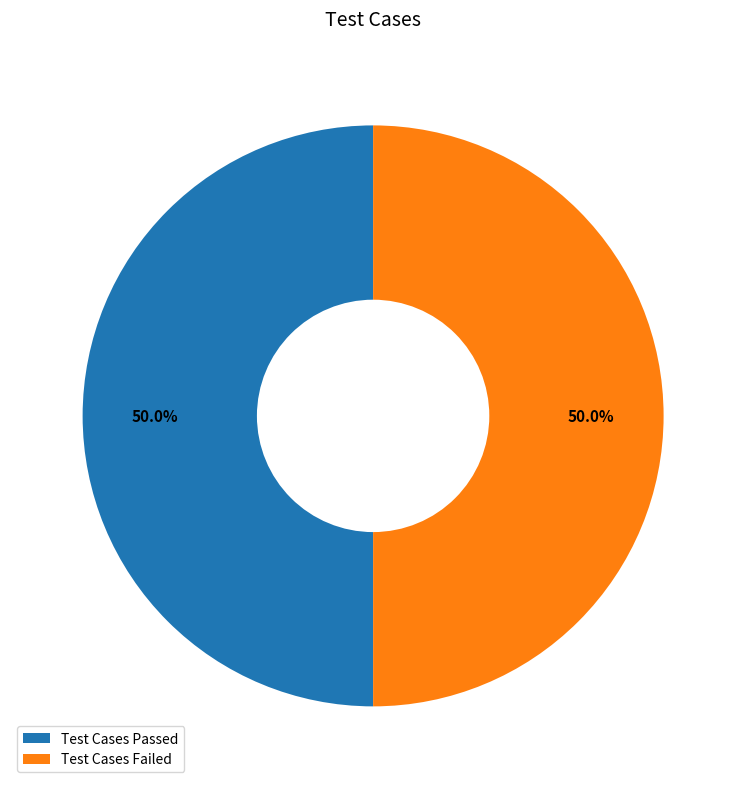

What portion of the pie excludes Test Cases Passed?

50.0%